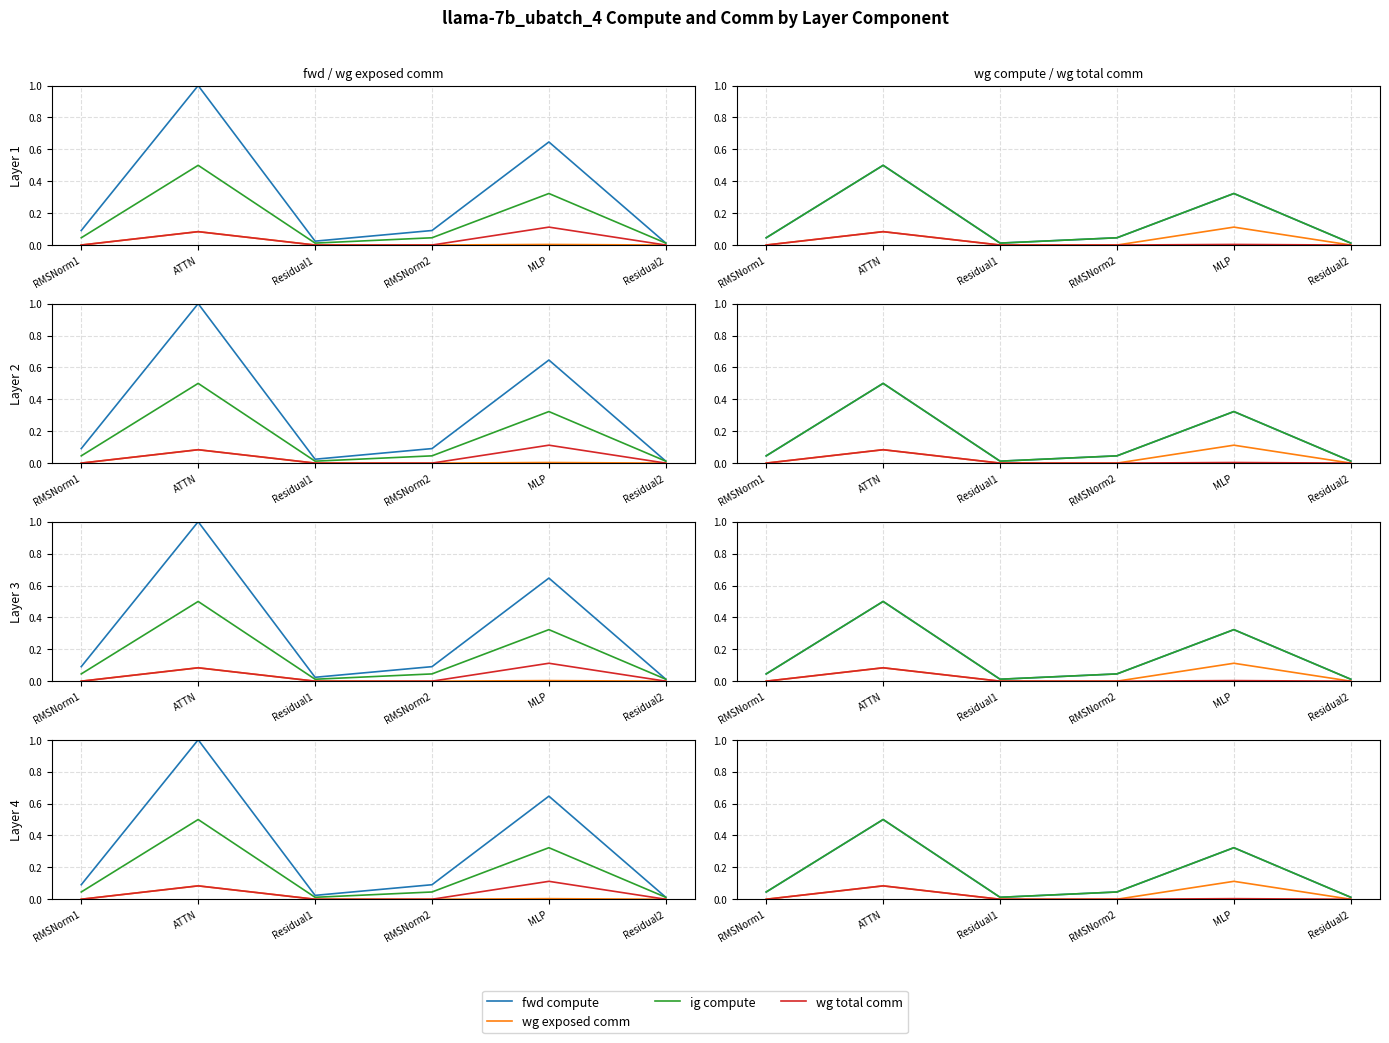

Reading left to right, list all the values displayed in this chart.

fwd compute: RMSNorm1=0.1	ATTN=1.0	Residual1=0.0	RMSNorm2=0.1	MLP=0.6	Residual2=0.0
wg exposed comm: RMSNorm1=0.0	ATTN=0.1	Residual1=0.0	RMSNorm2=0.0	MLP=0.0	Residual2=0.0
ig compute: RMSNorm1=0.0	ATTN=0.5	Residual1=0.0	RMSNorm2=0.0	MLP=0.3	Residual2=0.0
wg total comm: RMSNorm1=0.0	ATTN=0.1	Residual1=0.0	RMSNorm2=0.0	MLP=0.1	Residual2=0.0
wg compute: RMSNorm1=0.0	ATTN=0.5	Residual1=0.0	RMSNorm2=0.0	MLP=0.3	Residual2=0.0